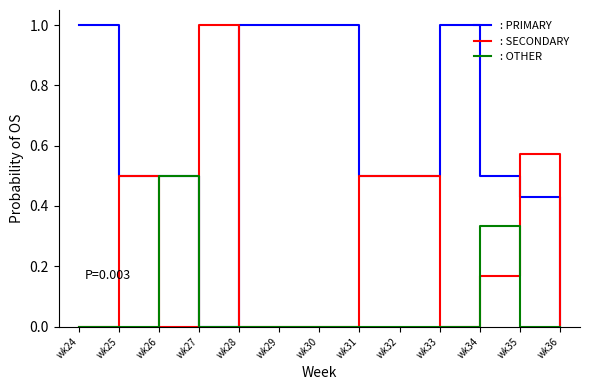

List the series in order of their overall mean, lowest first.

: OTHER, : SECONDARY, : PRIMARY